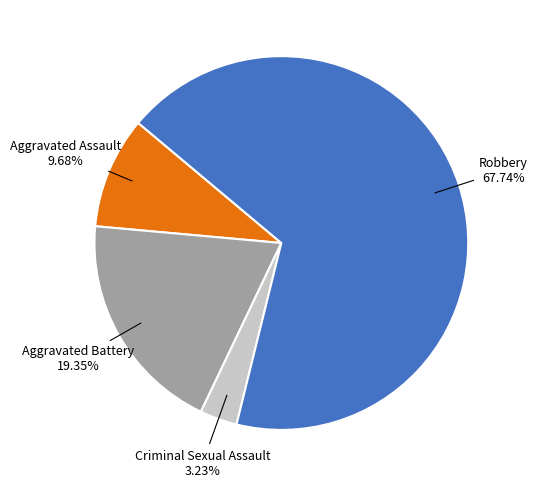

How many segments does this pie chart have?

4